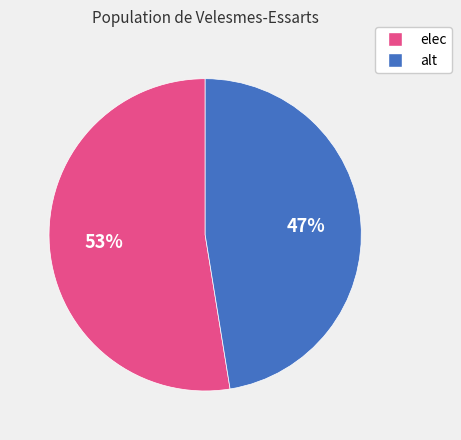

What is the majority slice?

elec